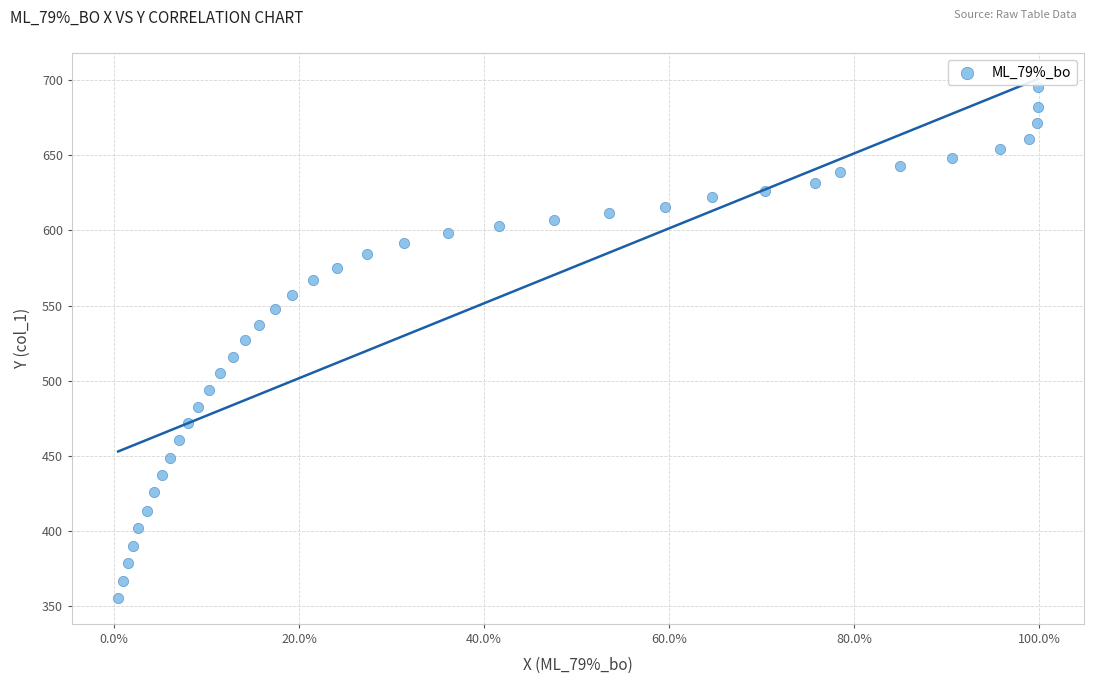

What is the range of Y values (max minus min)?

339.6